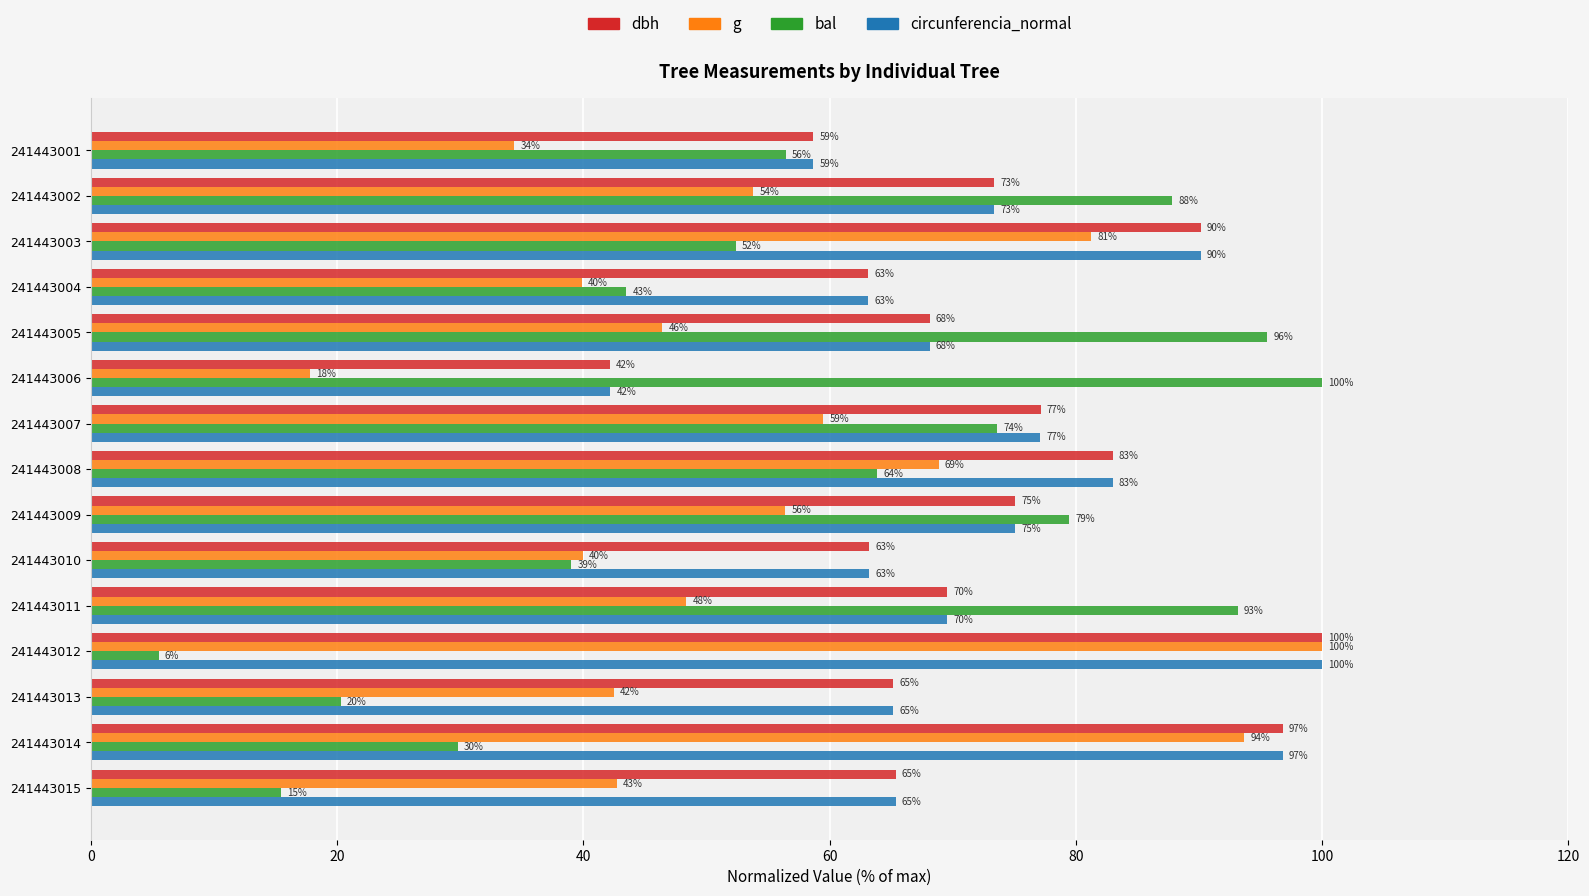

At which label does g reach its peak?

241443012